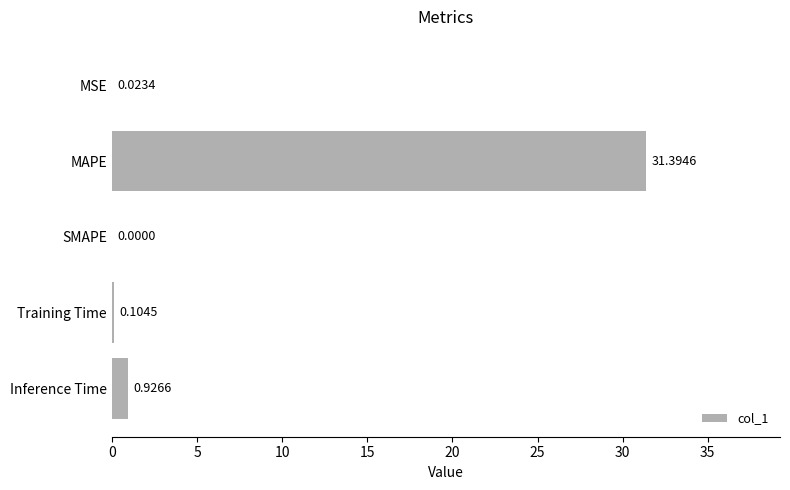

At which label is the value closest to 15?

Inference Time